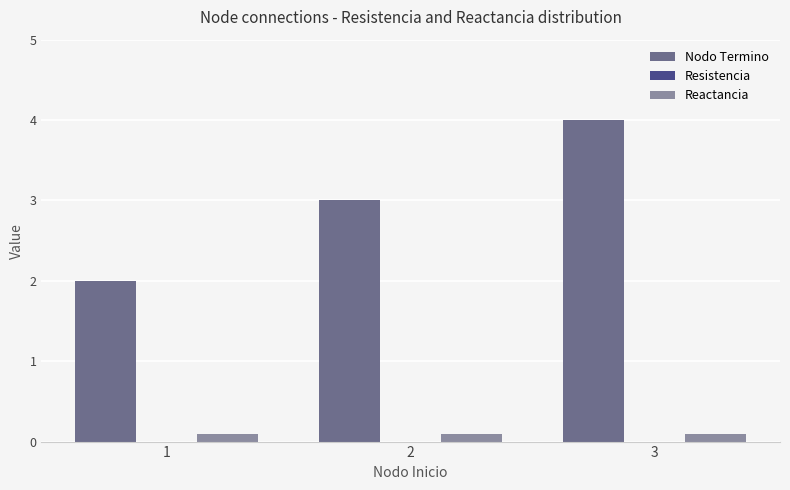

At 2, list the series in order from smallest to largest.

Reactancia, Nodo Termino